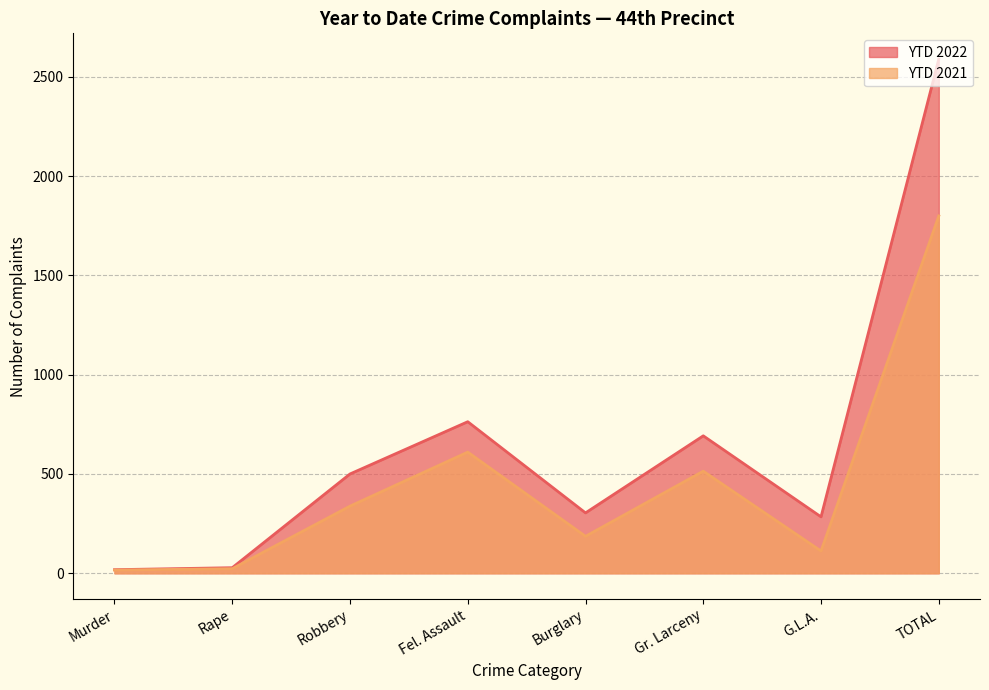

What is the total value across all series at Robbery?

838